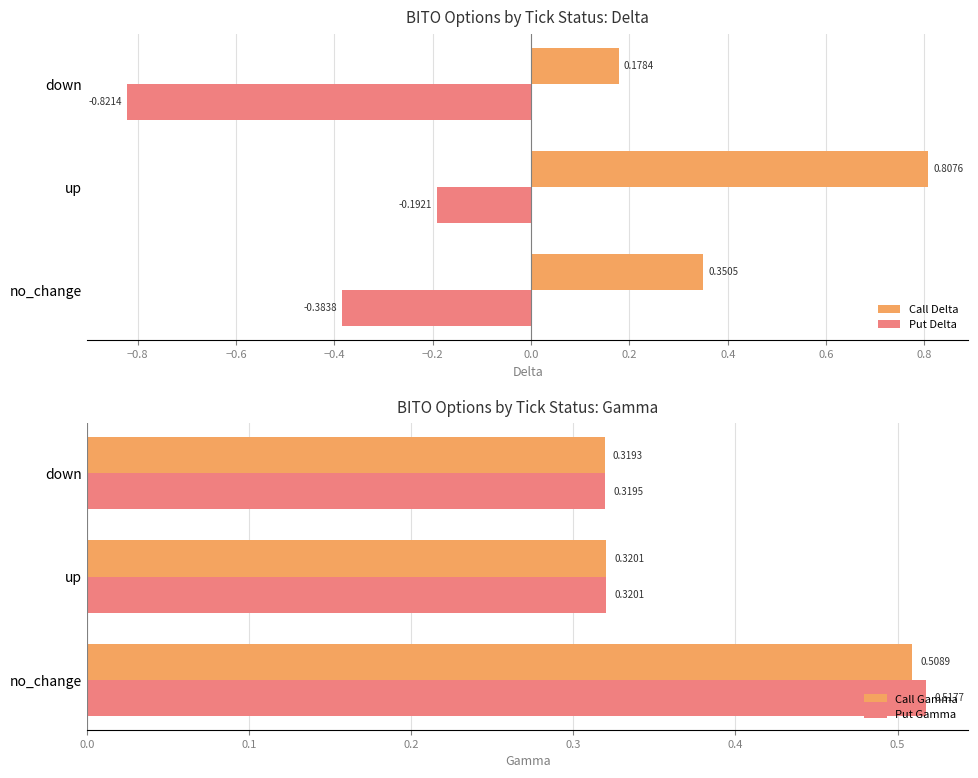

How many groups of bars are there?

3